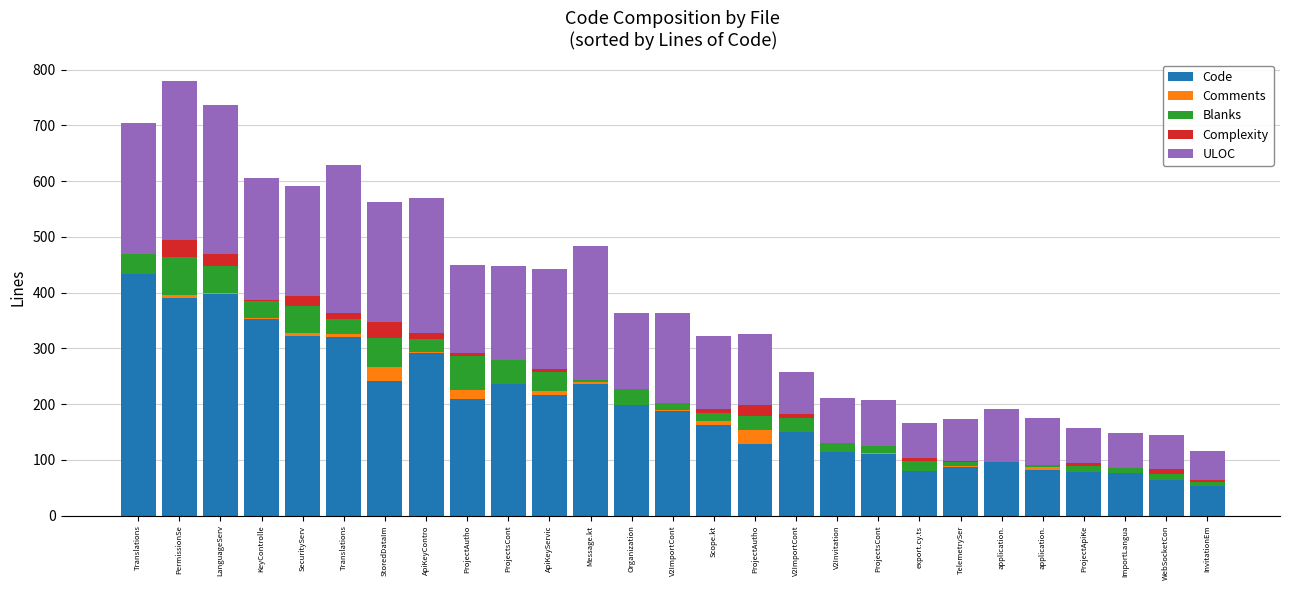

The value of ULOC at TelemetrySer is 74. True or false?

True